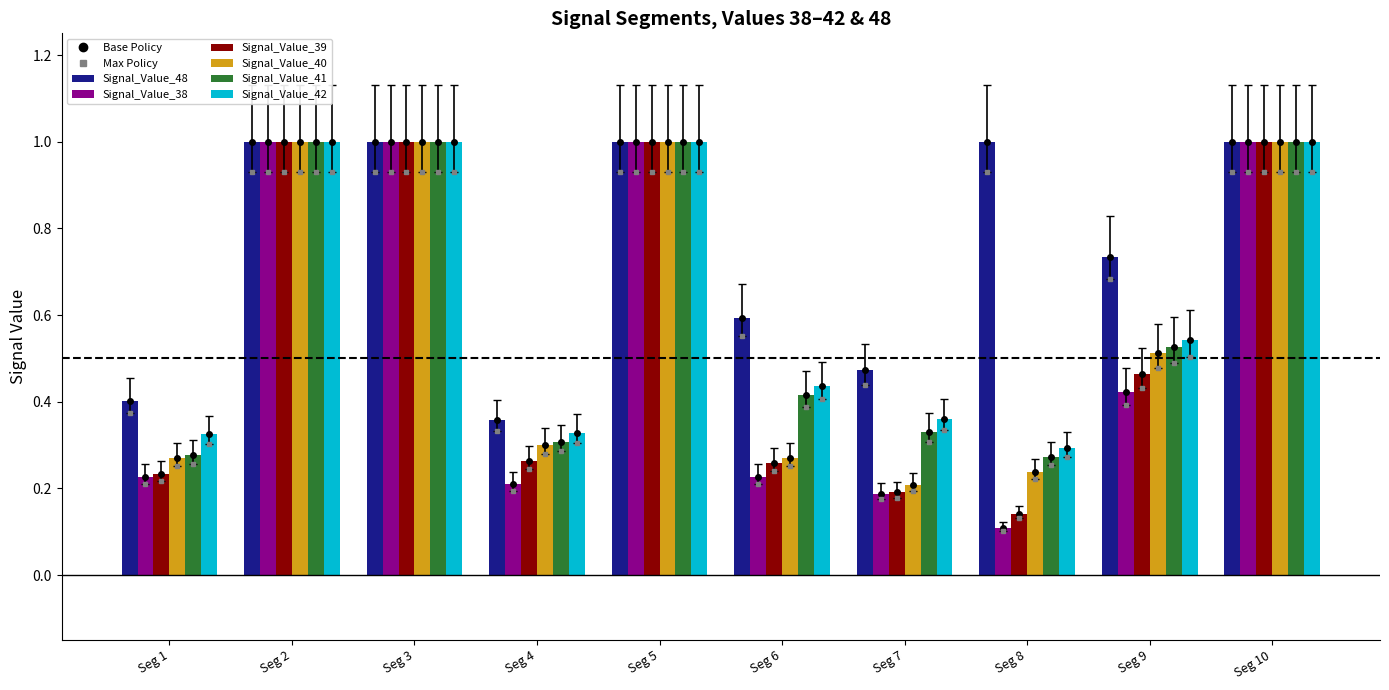

How many categories are shown in the chart?

10